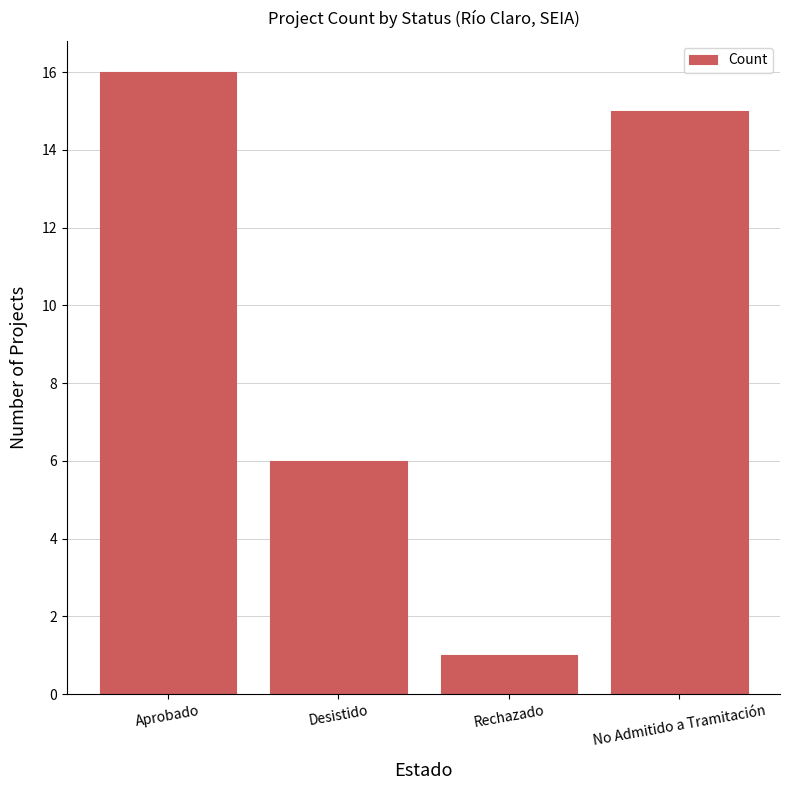

Are the bars grouped side by side (vs. stacked)?

No